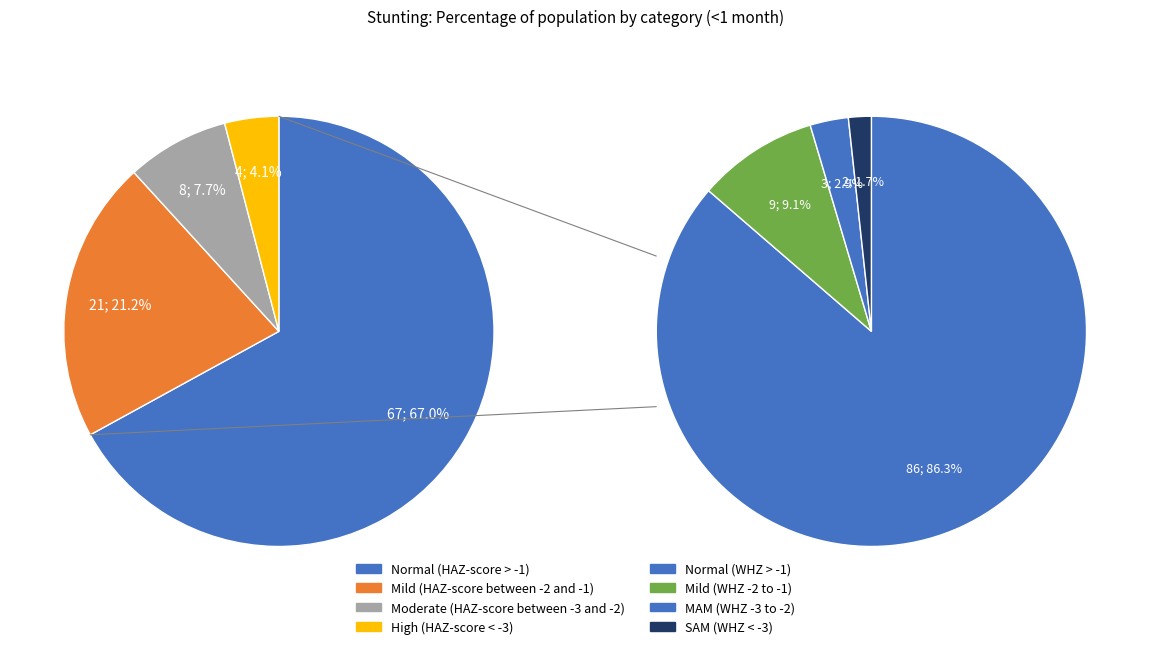

Does Normal (HAZ-score > -1) represent more than half of the total?

Yes